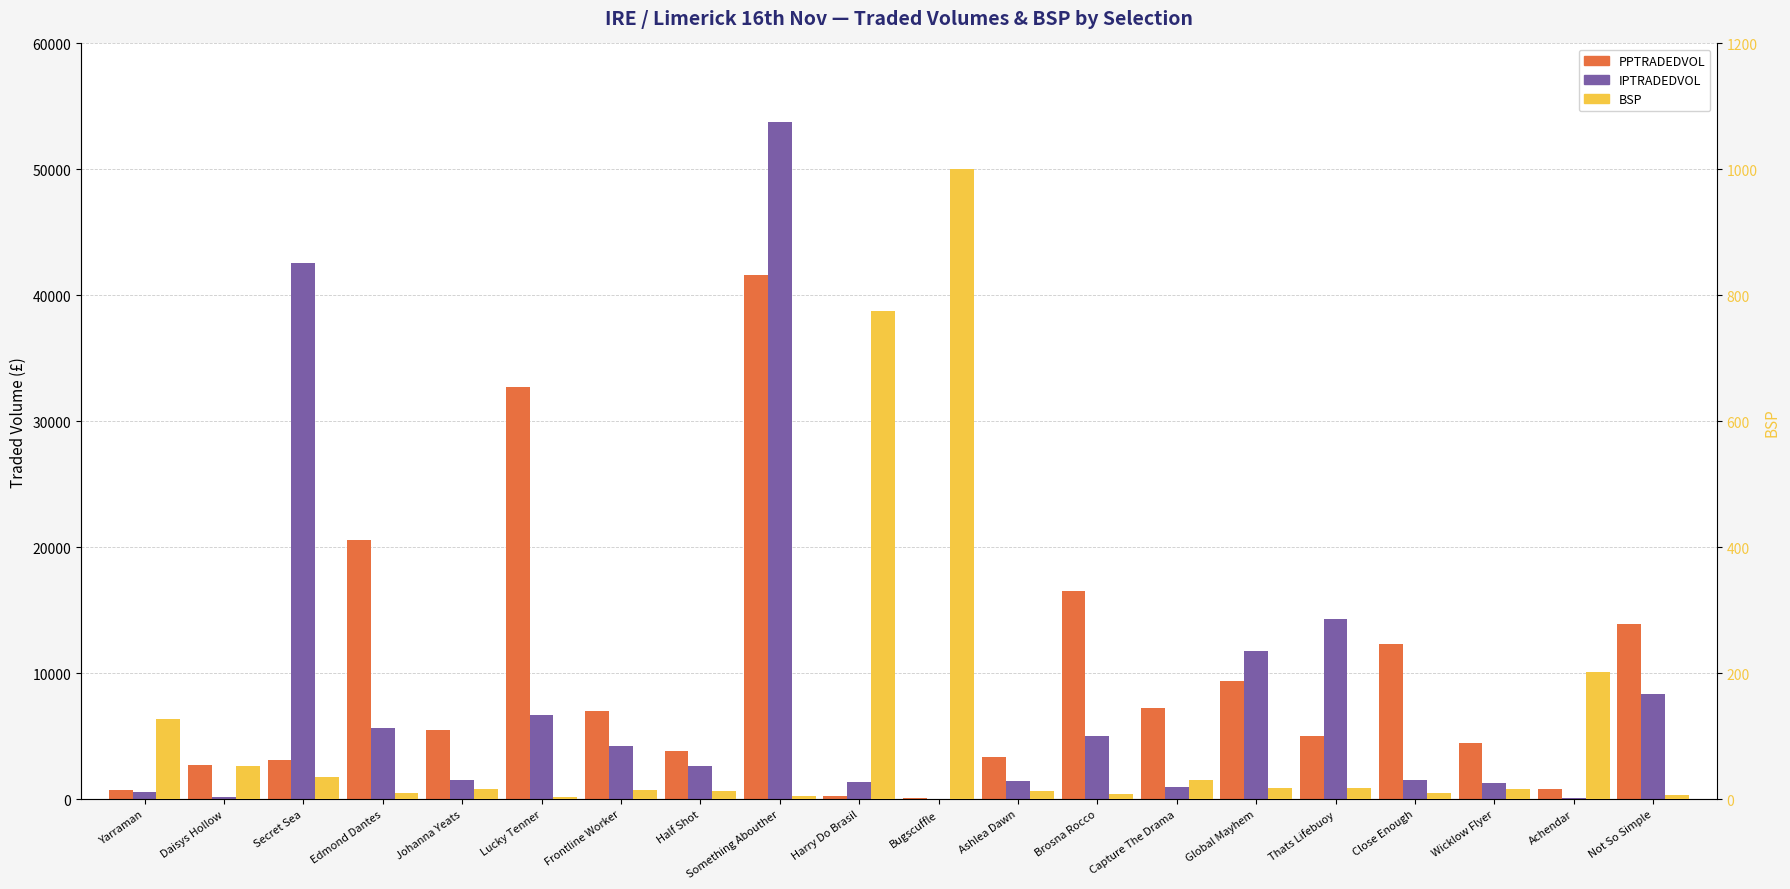

Where is IPTRADEDVOL nearest to the value 26883?

Thats Lifebuoy